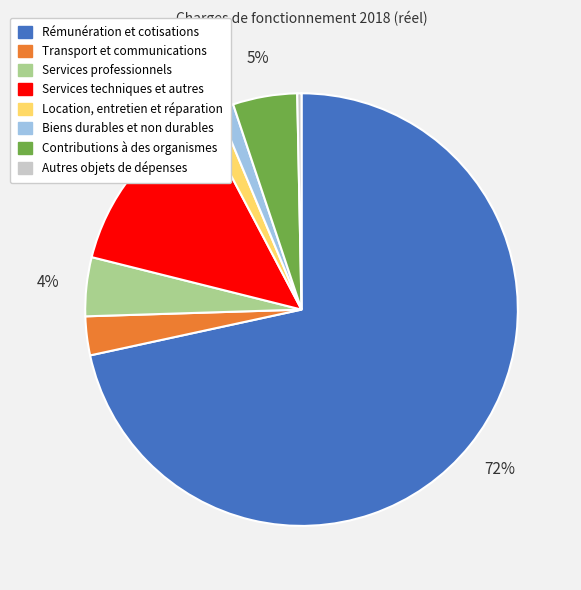

How many segments does this pie chart have?

8